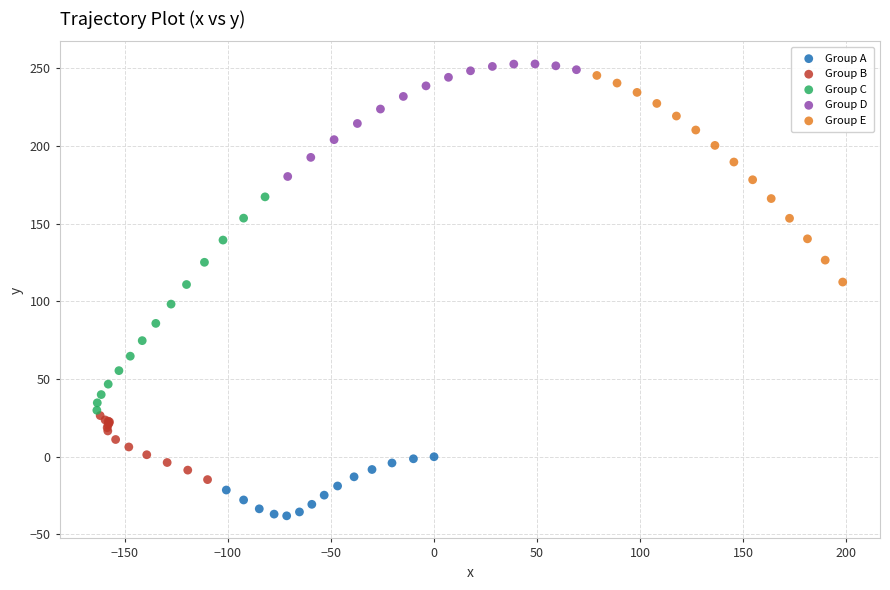

What are all the series names shown in the legend?

Group A, Group B, Group C, Group D, Group E